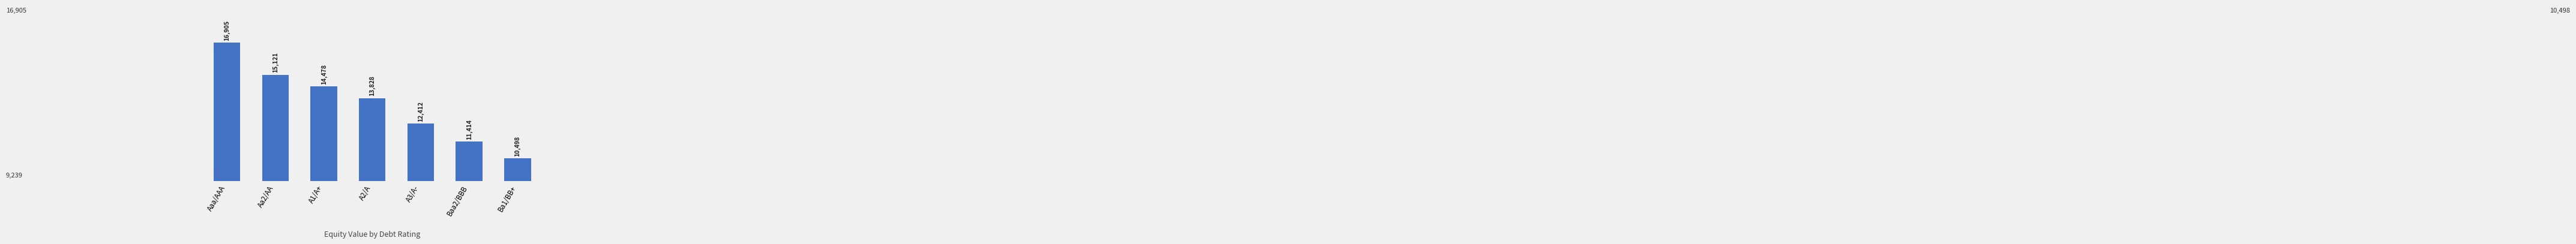

What is the change in value from A2/A to Ba1/BB+?

-3330.0